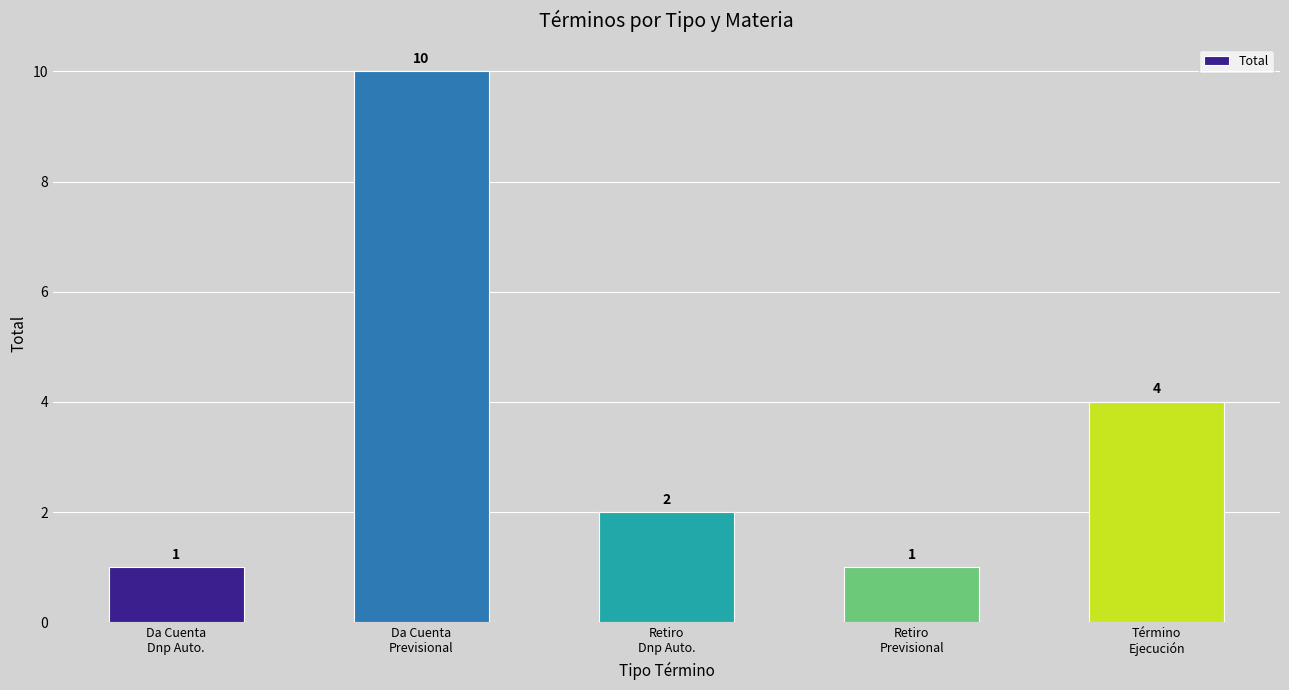

What is the label of the 3rd bar from the left?

Retiro
Dnp Auto.